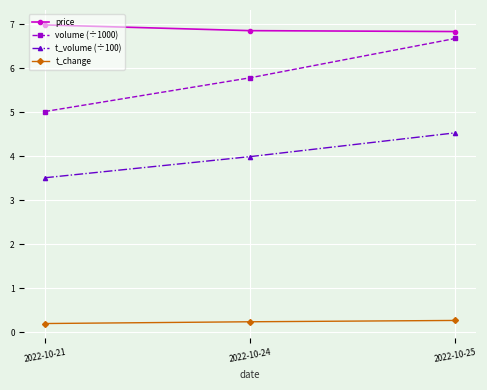

List the series in order of their overall mean, highest first.

price, volume (÷1000), t_volume (÷100), t_change